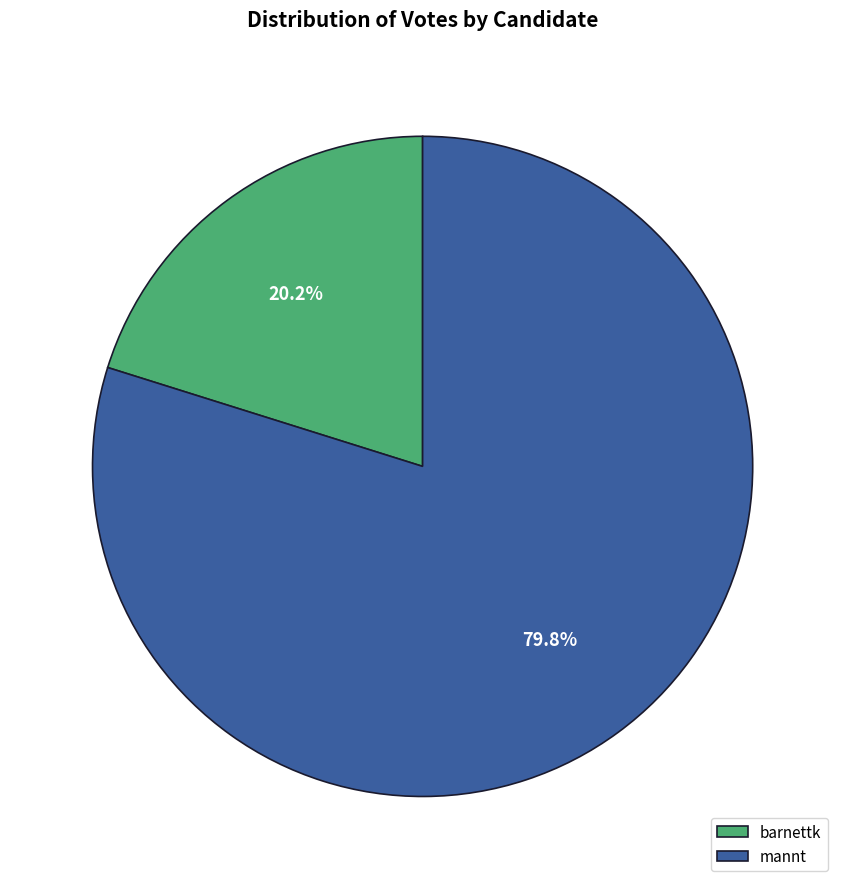

To the nearest percent, what is the combined percentage of mannt and barnettk?

100%